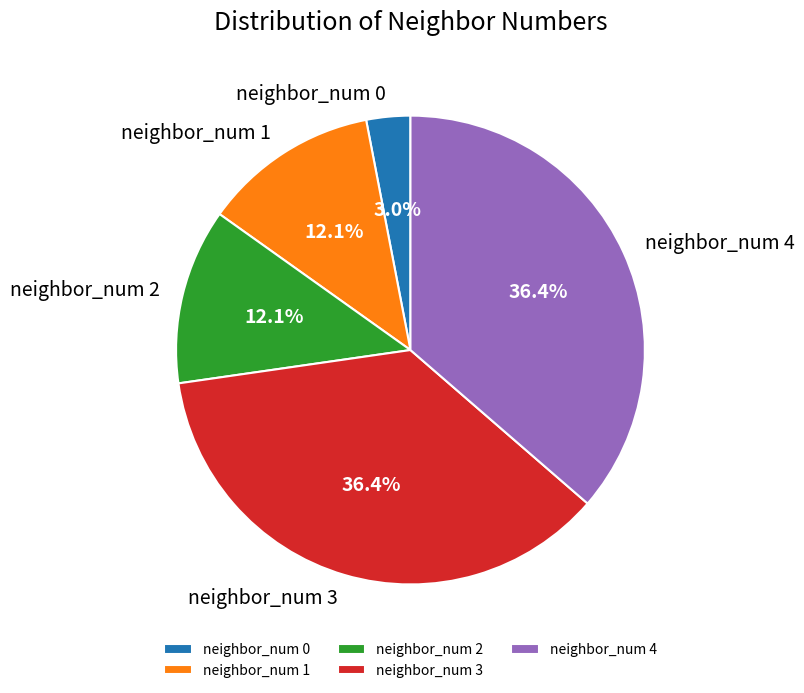

What percentage is the neighbor_num 4 slice, to the nearest percent?

36%